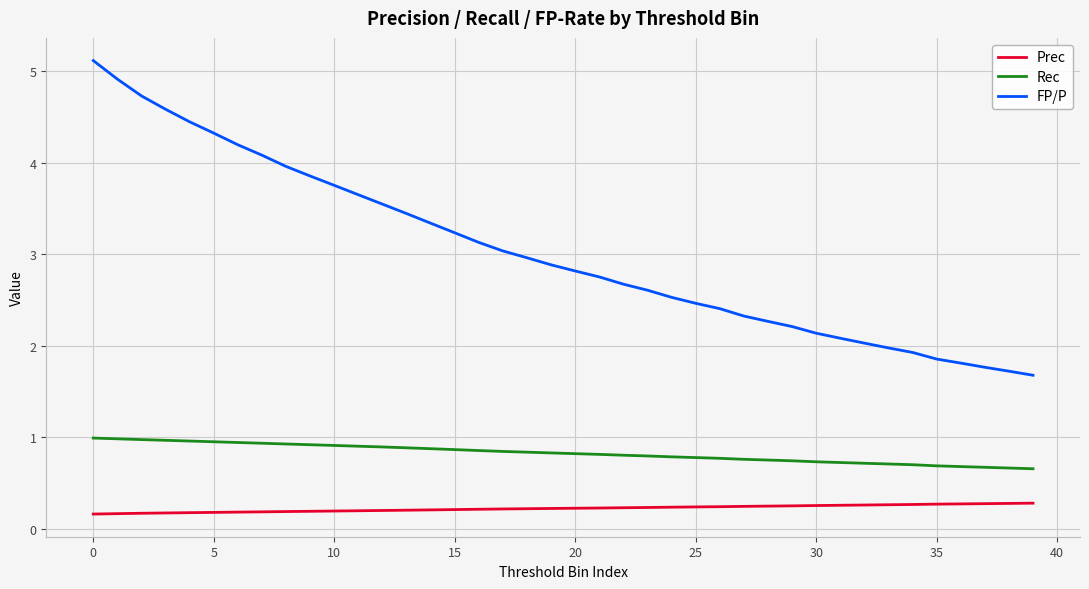

What is the maximum value shown in the chart?

5.1